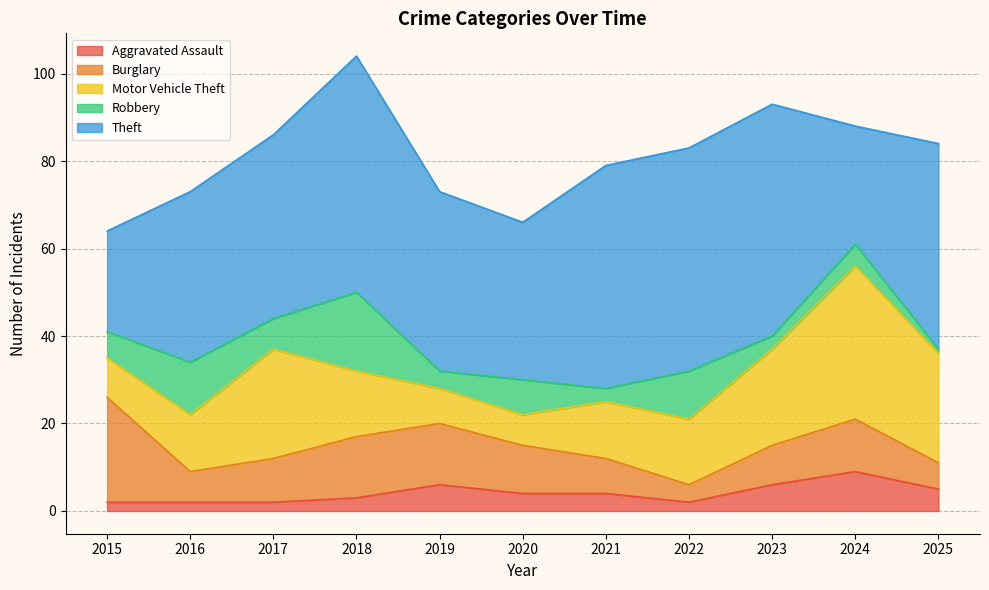

Which has a higher value, 2022 or 2016?

2022